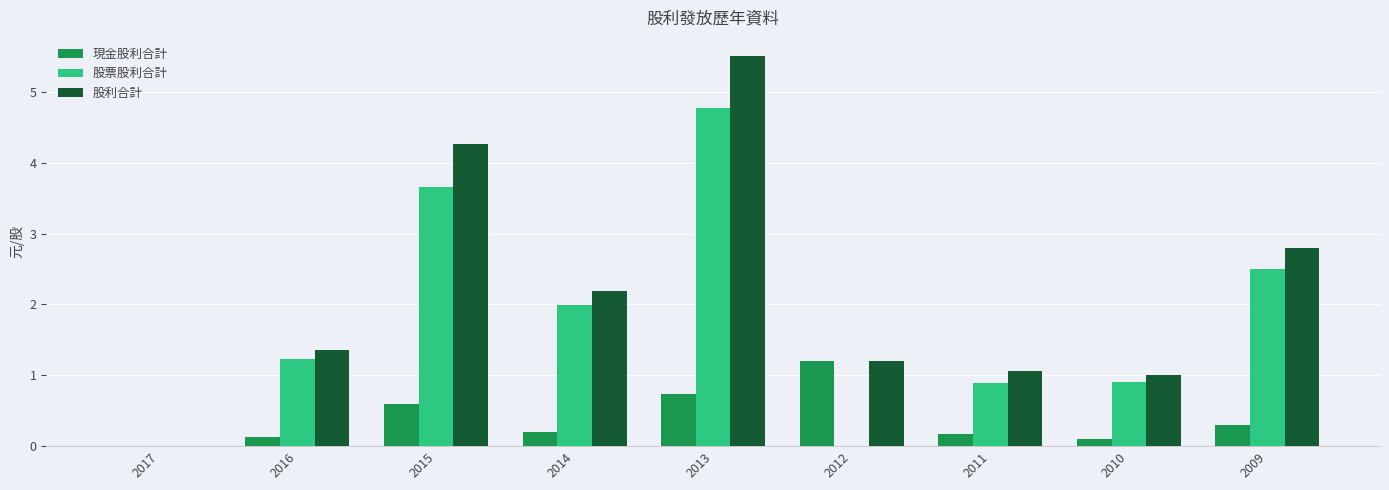

Reading left to right, extract all data points from this chart.

現金股利合計: 2017=0.0	2016=0.1	2015=0.6	2014=0.2	2013=0.7	2012=1.2	2011=0.2	2010=0.1	2009=0.3
股票股利合計: 2017=0.0	2016=1.2	2015=3.7	2014=2.0	2013=4.8	2012=0.0	2011=0.9	2010=0.9	2009=2.5
股利合計: 2017=0.0	2016=1.4	2015=4.3	2014=2.2	2013=5.5	2012=1.2	2011=1.1	2010=1.0	2009=2.8